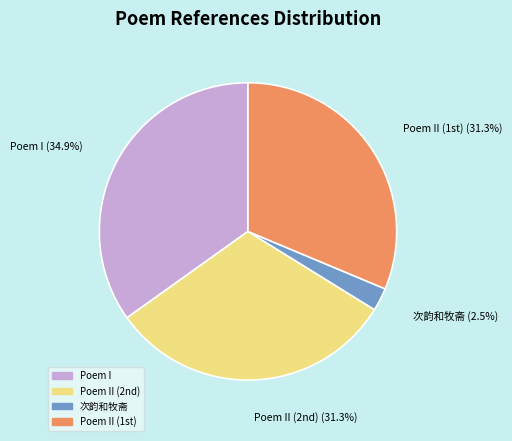

What portion of the pie excludes 次韵和牧斋?

97.5%